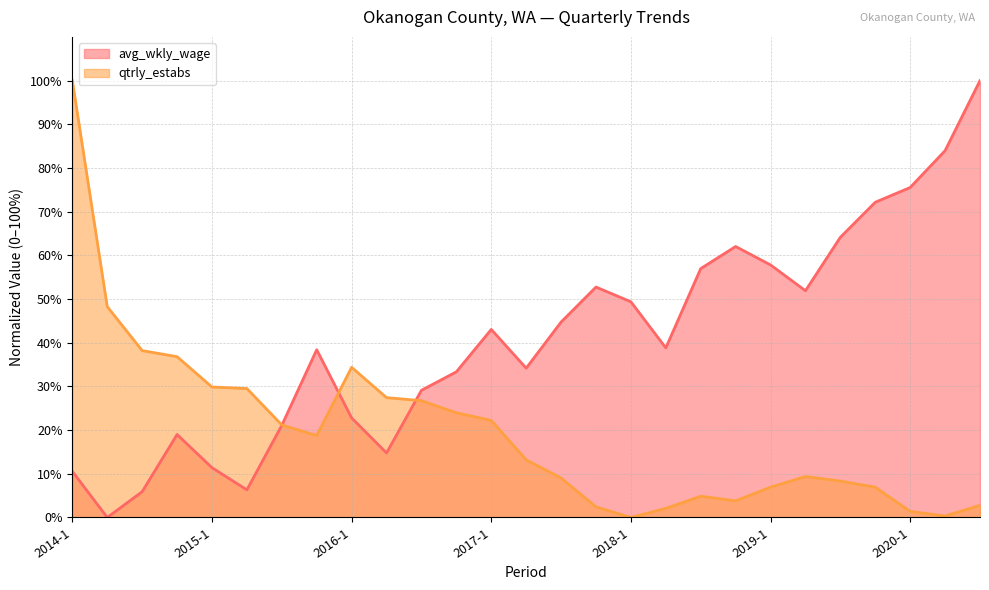

True or false: qtrly_estabs has a value of 0.3 at 2020-2.

True